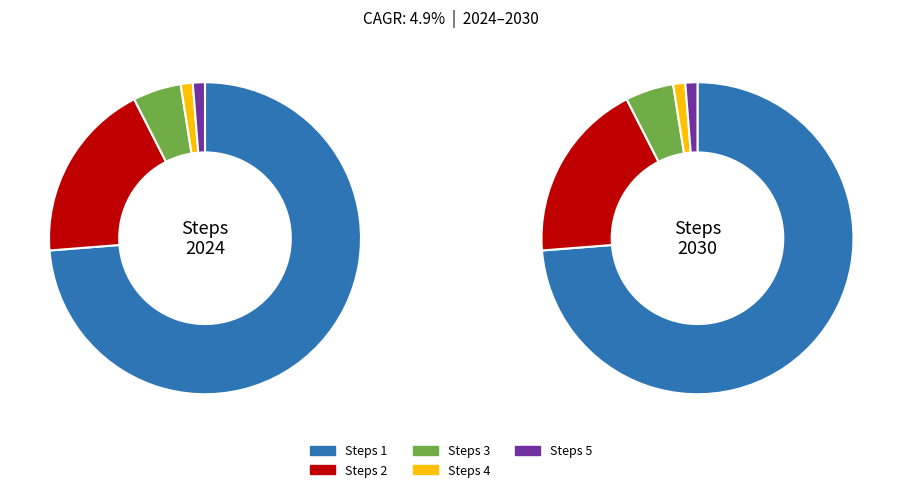

Rank the categories by value from highest to lowest.

Steps 1, Steps 2, Steps 3, Steps 4, Steps 5